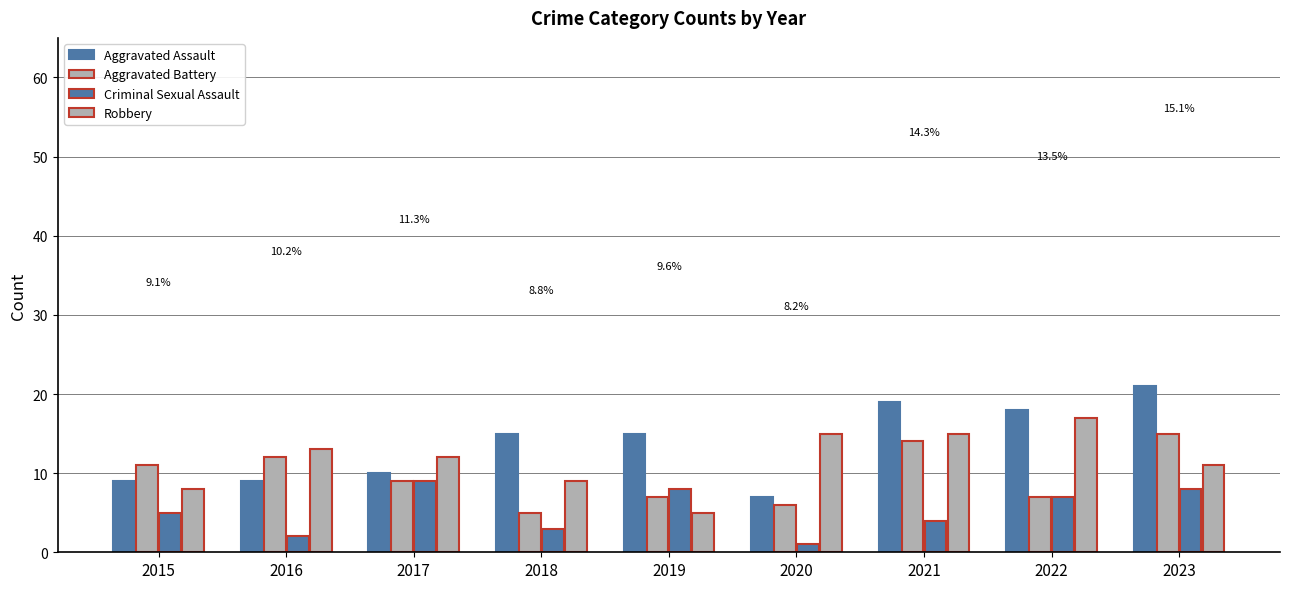

At how many categories does at least one series exceed 1?

9